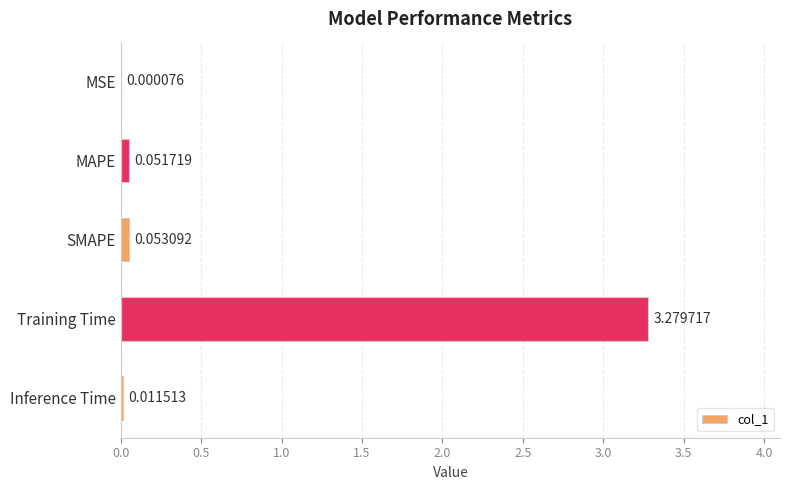

Between MSE and Inference Time, which is larger?

Inference Time